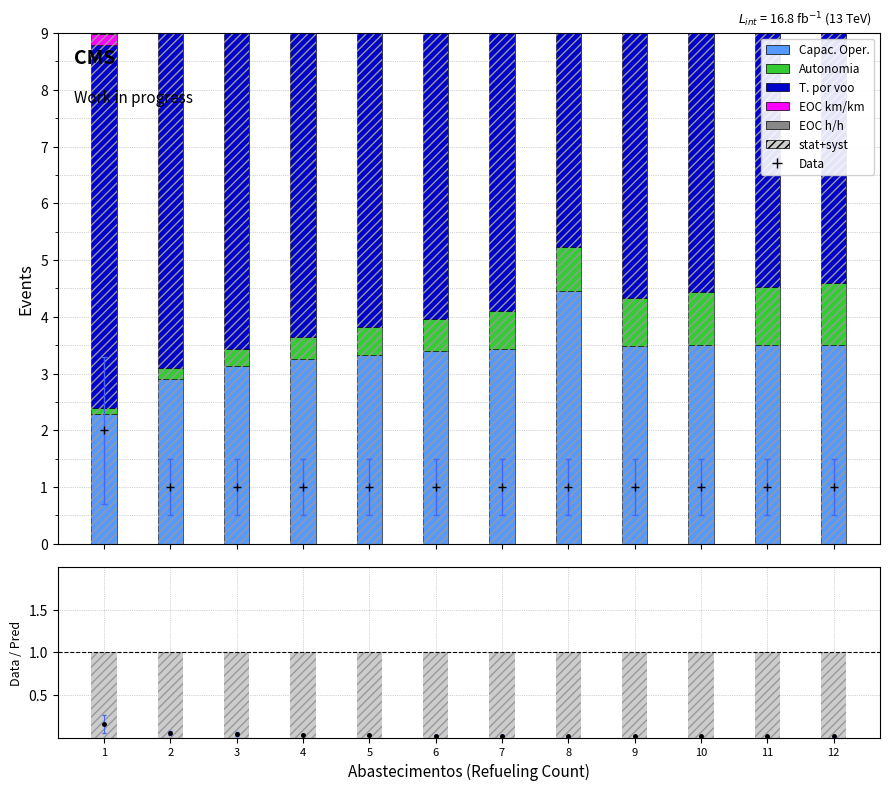

Which series has the widest spread of values?

Tempo por voo [min]